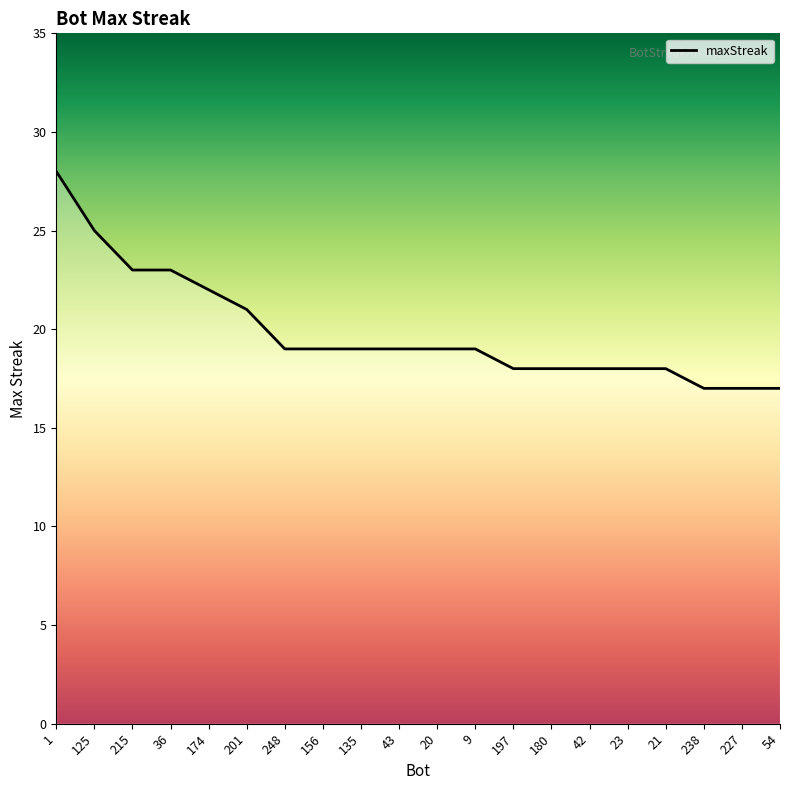

Is this an area chart (filled region under the line)?

No